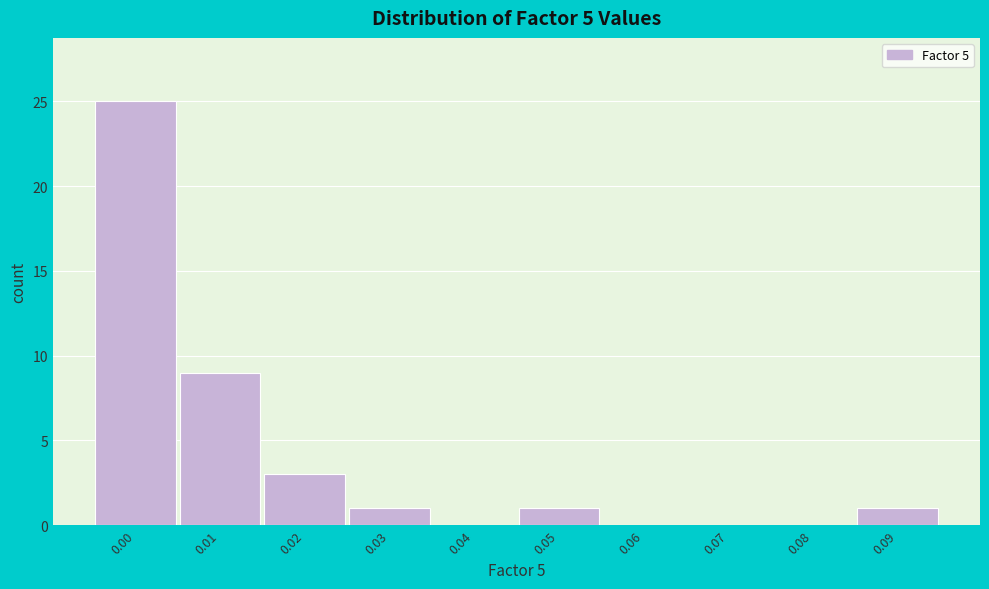

Reading right to left, what are all the values shown in this chart?

0.09=1	0.08=0	0.07=0	0.06=0	0.05=1	0.04=0	0.03=1	0.02=3	0.01=9	0.00=25